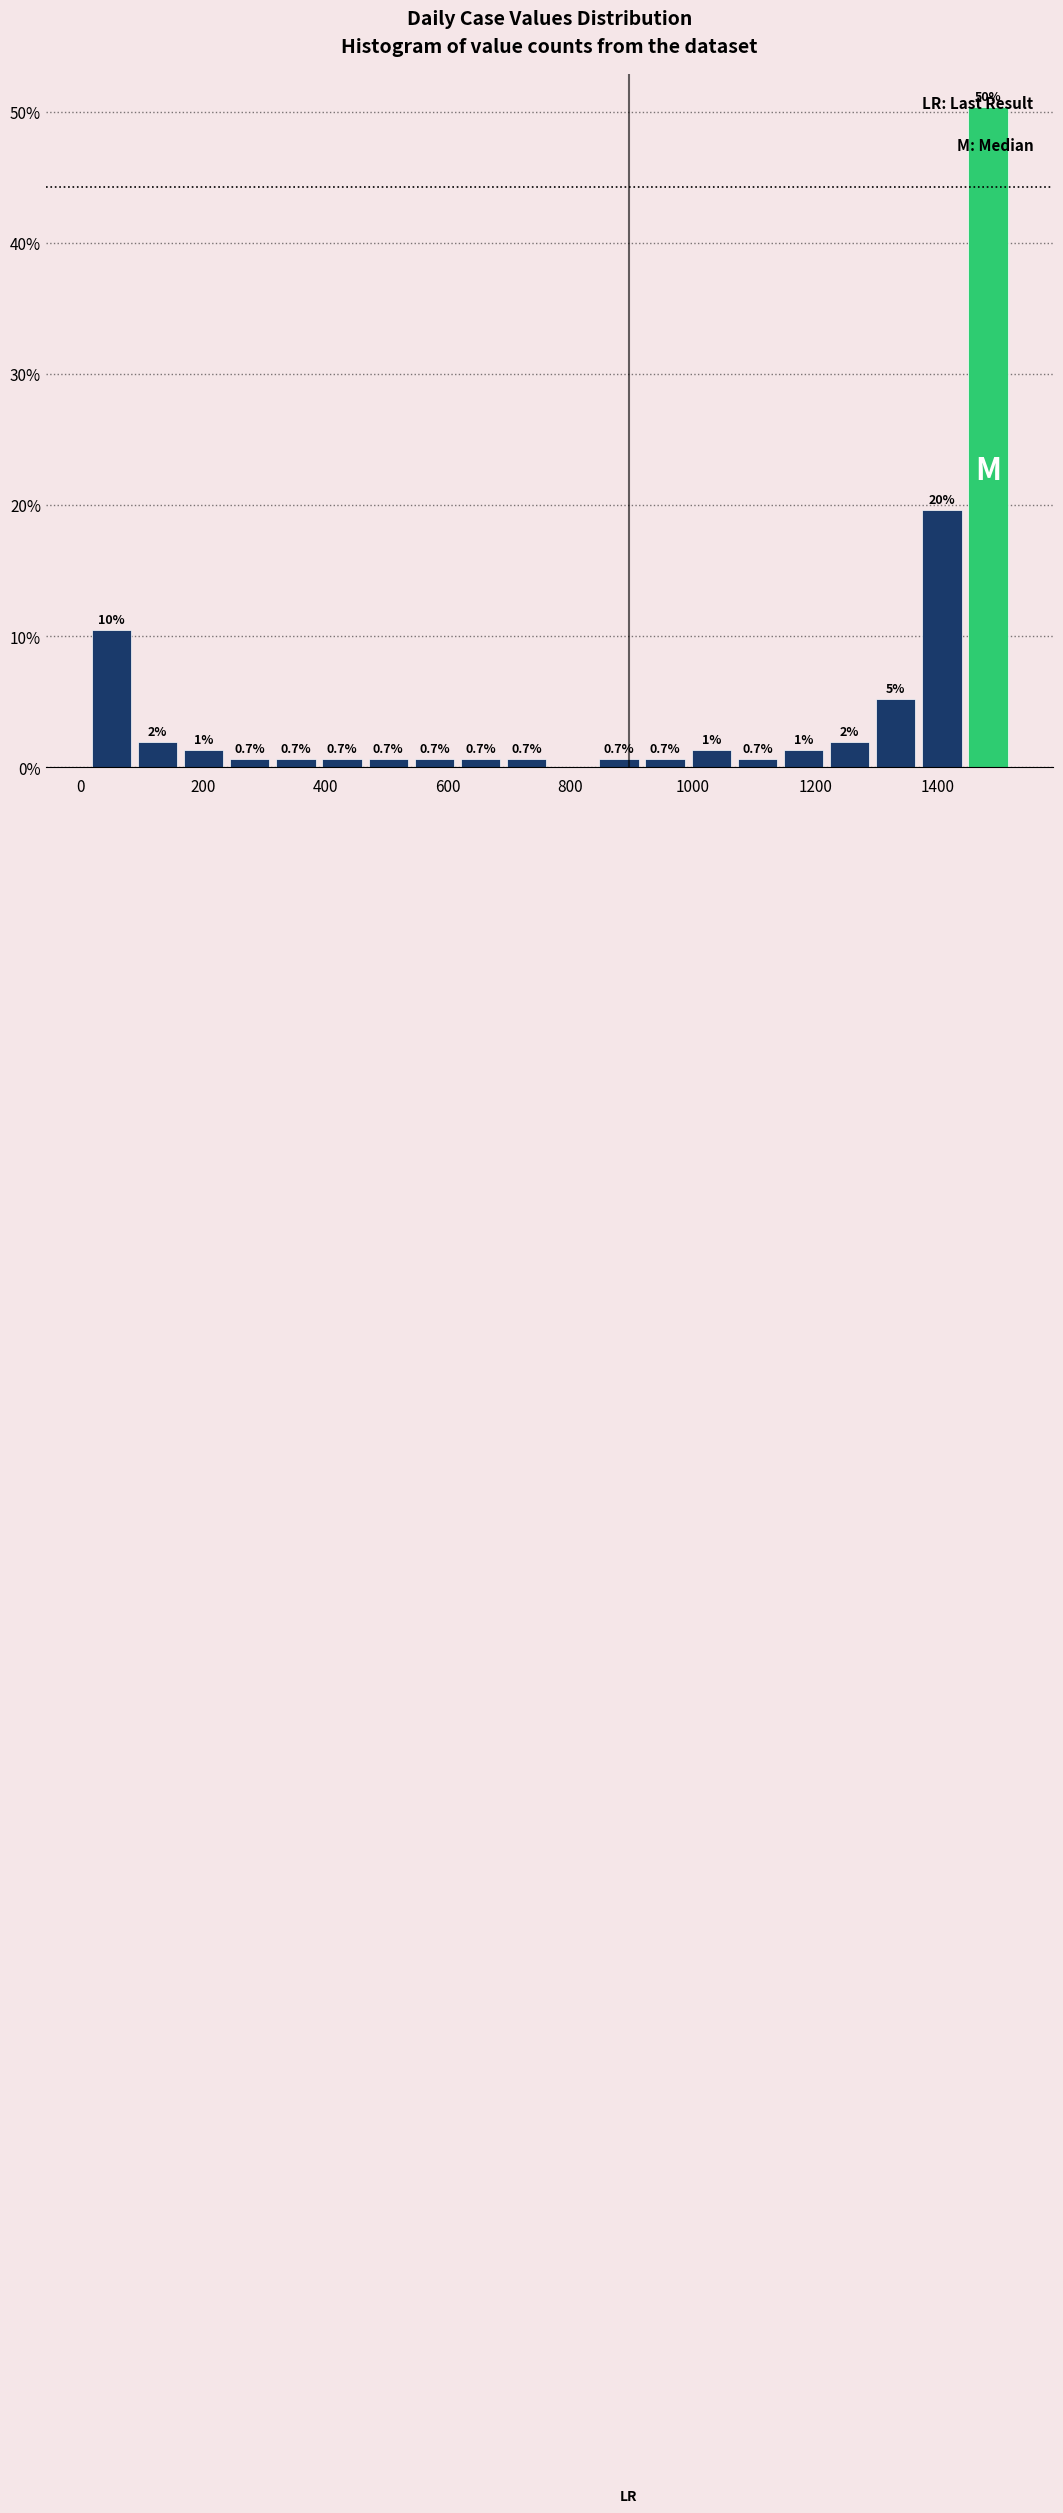

Read against the x-axis, roughly where is the centre of the tallest bar?

1480